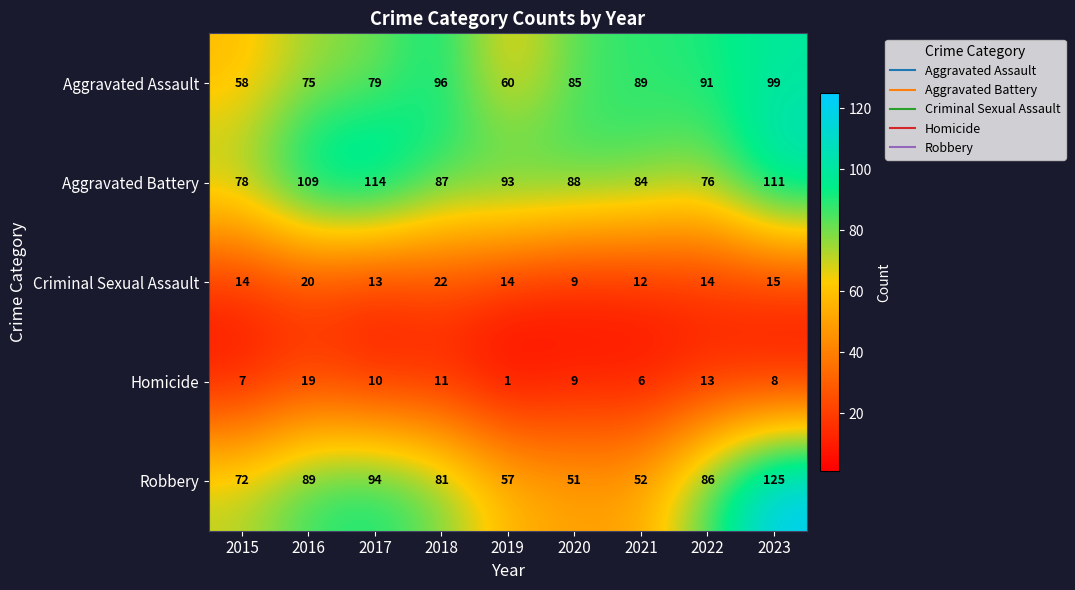

What is the sum of all Robbery values?

707